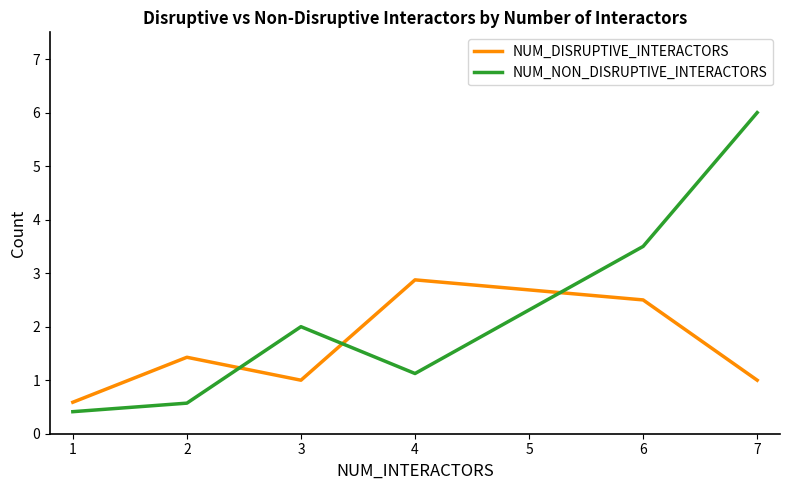

How many interior local valleys does the NUM_NON_DISRUPTIVE_INTERACTORS series have?

1